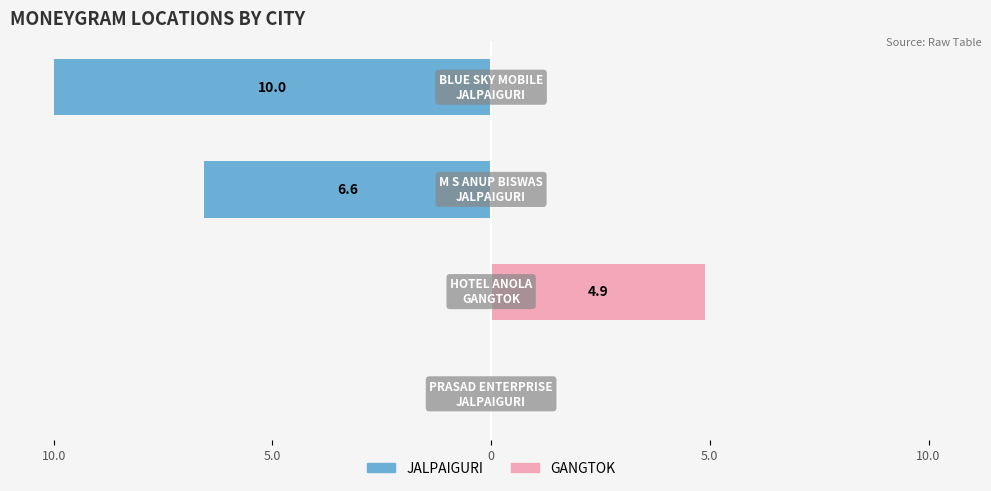

Reading left to right, extract all data points from this chart.

JALPAIGURI: 0.0	0.0	-6.6	-10.0
GANGTOK: 0.0	4.9	0.0	0.0